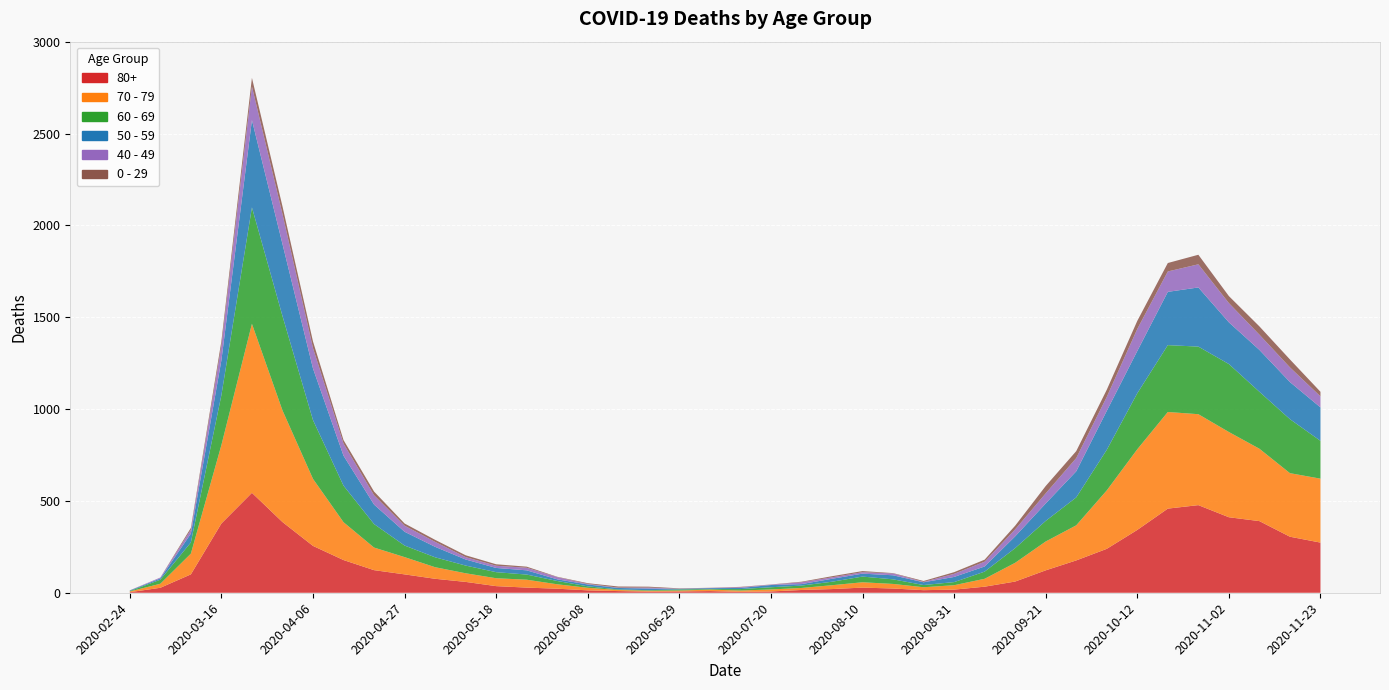

Reading right to left, extract all data points from this chart.

80+: 2020-11-23=273	2020-11-16=305	2020-11-09=390	2020-11-02=411	2020-10-26=477	2020-10-19=458	2020-10-12=342	2020-10-05=239	2020-09-28=176	2020-09-21=122	2020-09-14=61	2020-09-07=33	2020-08-31=17	2020-08-24=14	2020-08-17=23	2020-08-10=28	2020-08-03=20	2020-07-27=15	2020-07-20=7	2020-07-13=5	2020-07-06=9	2020-06-29=7	2020-06-22=6	2020-06-15=9	2020-06-08=13	2020-06-01=22	2020-05-25=28	2020-05-18=36	2020-05-11=59	2020-05-04=76	2020-04-27=100	2020-04-20=123	2020-04-13=178	2020-04-06=255	2020-03-30=385	2020-03-23=544	2020-03-16=377	2020-03-09=100	2020-03-02=27	2020-02-24=3
70 - 79: 2020-11-23=348	2020-11-16=346	2020-11-09=394	2020-11-02=464	2020-10-26=495	2020-10-19=526	2020-10-12=439	2020-10-05=318	2020-09-28=191	2020-09-21=157	2020-09-14=102	2020-09-07=43	2020-08-31=24	2020-08-24=16	2020-08-17=25	2020-08-10=29	2020-08-03=21	2020-07-27=11	2020-07-20=11	2020-07-13=7	2020-07-06=8	2020-06-29=5	2020-06-22=5	2020-06-15=6	2020-06-08=14	2020-06-01=24	2020-05-25=43	2020-05-18=43	2020-05-11=47	2020-05-04=63	2020-04-27=94	2020-04-20=123	2020-04-13=206	2020-04-06=365	2020-03-30=608	2020-03-23=920	2020-03-16=427	2020-03-09=113	2020-03-02=22	2020-02-24=4
60 - 69: 2020-11-23=206	2020-11-16=294	2020-11-09=310	2020-11-02=370	2020-10-26=368	2020-10-19=364	2020-10-12=305	2020-10-05=221	2020-09-28=152	2020-09-21=112	2020-09-14=80	2020-09-07=39	2020-08-31=17	2020-08-24=12	2020-08-17=25	2020-08-10=31	2020-08-03=19	2020-07-27=13	2020-07-20=12	2020-07-13=8	2020-07-06=3	2020-06-29=6	2020-06-22=3	2020-06-15=3	2020-06-08=8	2020-06-01=18	2020-05-25=28	2020-05-18=33	2020-05-11=42	2020-05-04=54	2020-04-27=63	2020-04-20=128	2020-04-13=199	2020-04-06=320	2020-03-30=514	2020-03-23=634	2020-03-16=272	2020-03-09=61	2020-03-02=22	2020-02-24=2
50 - 59: 2020-11-23=182	2020-11-16=202	2020-11-09=228	2020-11-02=227	2020-10-26=322	2020-10-19=290	2020-10-12=230	2020-10-05=212	2020-09-28=142	2020-09-21=95	2020-09-14=64	2020-09-07=28	2020-08-31=28	2020-08-24=15	2020-08-17=22	2020-08-10=16	2020-08-03=16	2020-07-27=8	2020-07-20=12	2020-07-13=6	2020-07-06=5	2020-06-29=3	2020-06-22=9	2020-06-15=8	2020-06-08=10	2020-06-01=9	2020-05-25=23	2020-05-18=23	2020-05-11=33	2020-05-04=57	2020-04-27=75	2020-04-20=106	2020-04-13=163	2020-04-06=281	2020-03-30=392	2020-03-23=475	2020-03-16=190	2020-03-09=48	2020-03-02=7	2020-02-24=3
40 - 49: 2020-11-23=60	2020-11-16=80	2020-11-09=83	2020-11-02=105	2020-10-26=126	2020-10-19=111	2020-10-12=120	2020-10-05=76	2020-09-28=72	2020-09-21=55	2020-09-14=38	2020-09-07=26	2020-08-31=17	2020-08-24=2	2020-08-17=10	2020-08-10=8	2020-08-03=8	2020-07-27=10	2020-07-20=2	2020-07-13=4	2020-07-06=1	2020-06-29=1	2020-06-22=5	2020-06-15=2	2020-06-08=3	2020-06-01=12	2020-05-25=14	2020-05-18=12	2020-05-11=13	2020-05-04=27	2020-04-27=33	2020-04-20=51	2020-04-13=66	2020-04-06=111	2020-03-30=163	2020-03-23=183	2020-03-16=79	2020-03-09=21	2020-03-02=5	2020-02-24=0
0 - 29: 2020-11-23=25	2020-11-16=43	2020-11-09=45	2020-11-02=38	2020-10-26=52	2020-10-19=46	2020-10-12=44	2020-10-05=39	2020-09-28=38	2020-09-21=40	2020-09-14=20	2020-09-07=11	2020-08-31=9	2020-08-24=5	2020-08-17=2	2020-08-10=6	2020-08-03=6	2020-07-27=3	2020-07-20=1	2020-07-13=2	2020-07-06=1	2020-06-29=2	2020-06-22=5	2020-06-15=6	2020-06-08=4	2020-06-01=2	2020-05-25=6	2020-05-18=8	2020-05-11=10	2020-05-04=11	2020-04-27=12	2020-04-20=20	2020-04-13=19	2020-04-06=36	2020-03-30=42	2020-03-23=47	2020-03-16=25	2020-03-09=10	2020-03-02=0	2020-02-24=1